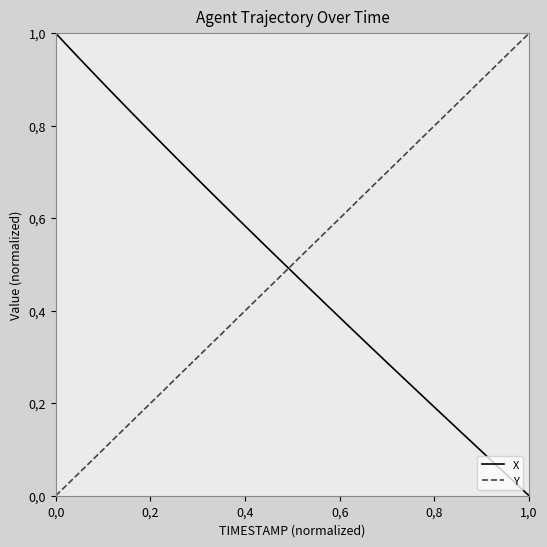

Does the chart display data point markers on the line(s)?

No